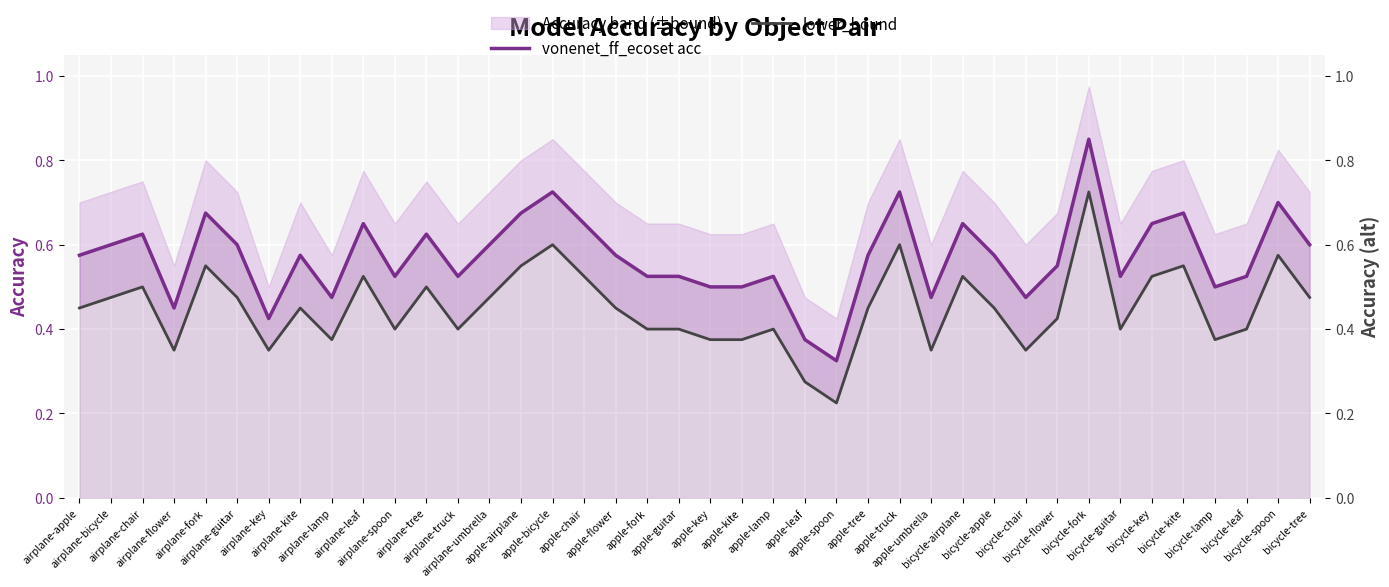

Which series changed the most between apple-flower and bicycle-fork?

vonenet_ff_ecoset acc